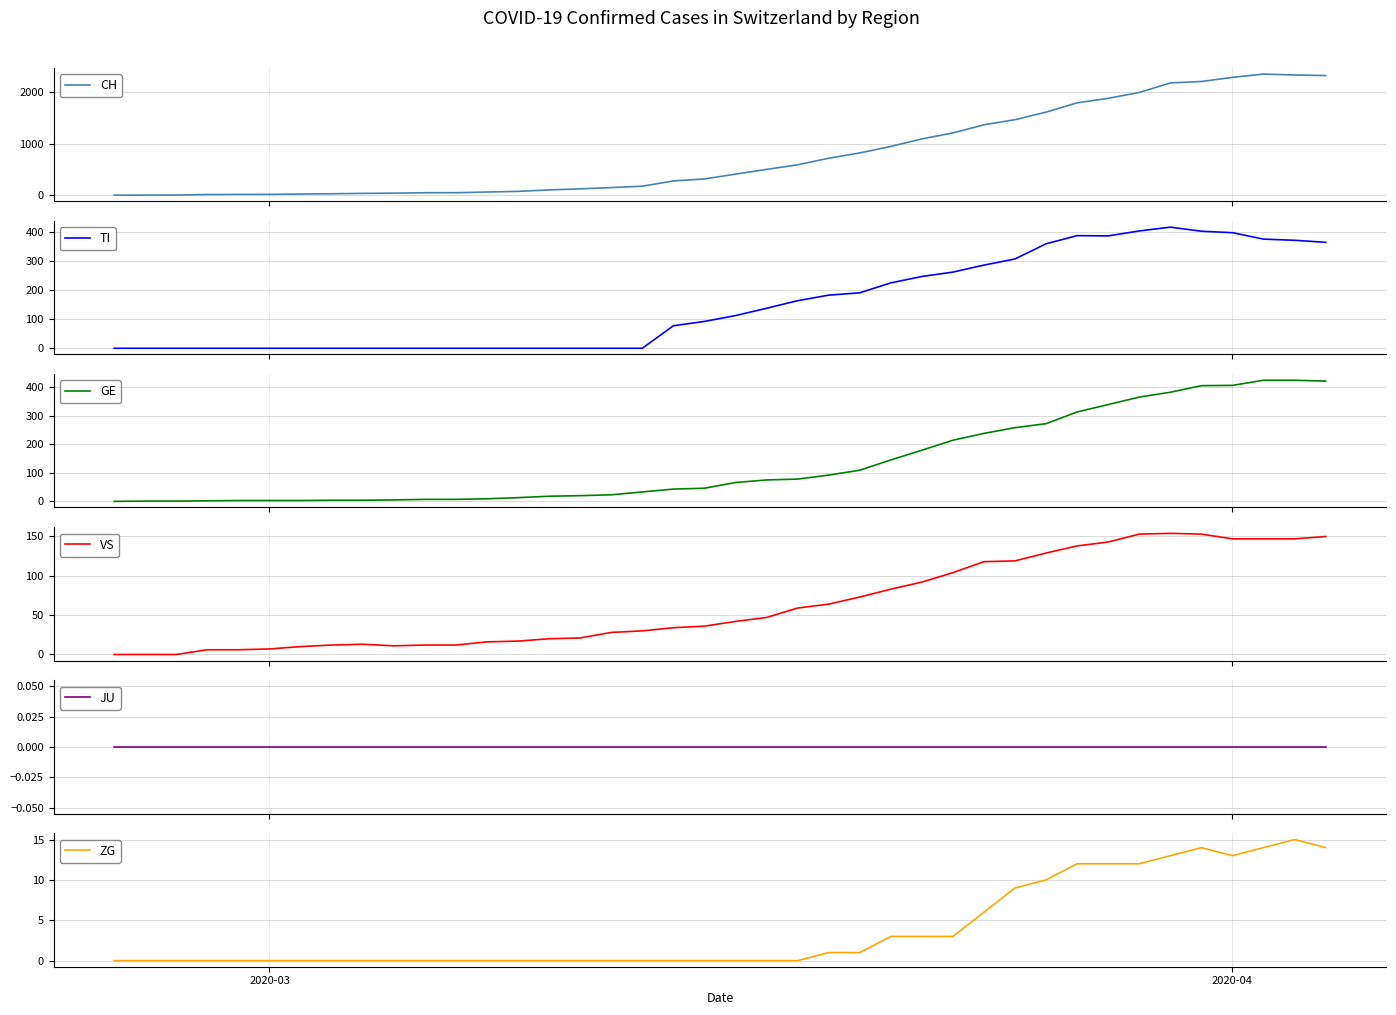

What is the highest value of the CH series?

2349